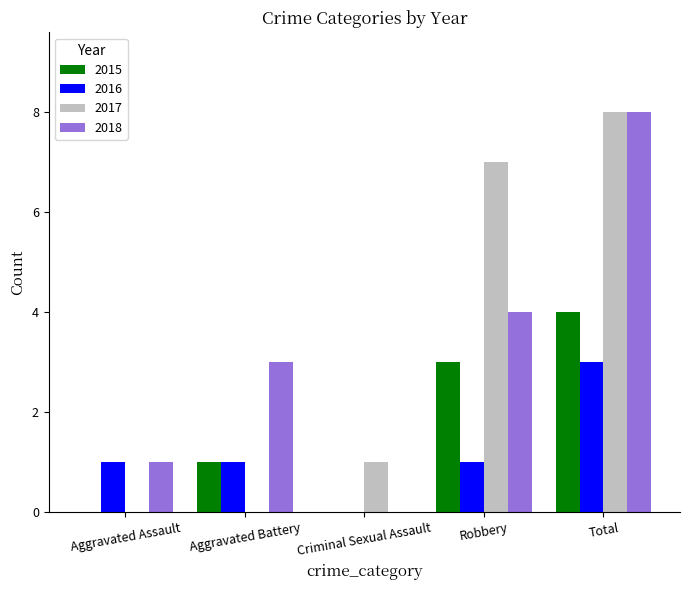

The value of 2017 at Total is 5. True or false?

False